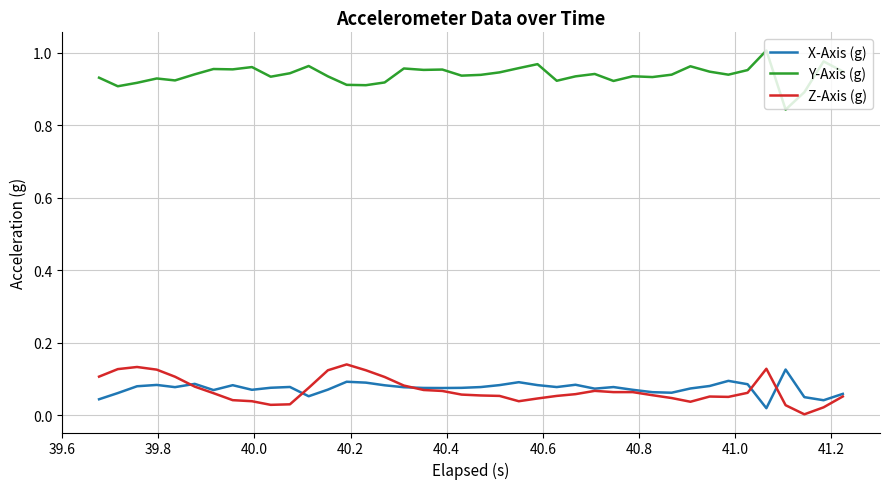

Does the chart display data point markers on the line(s)?

No